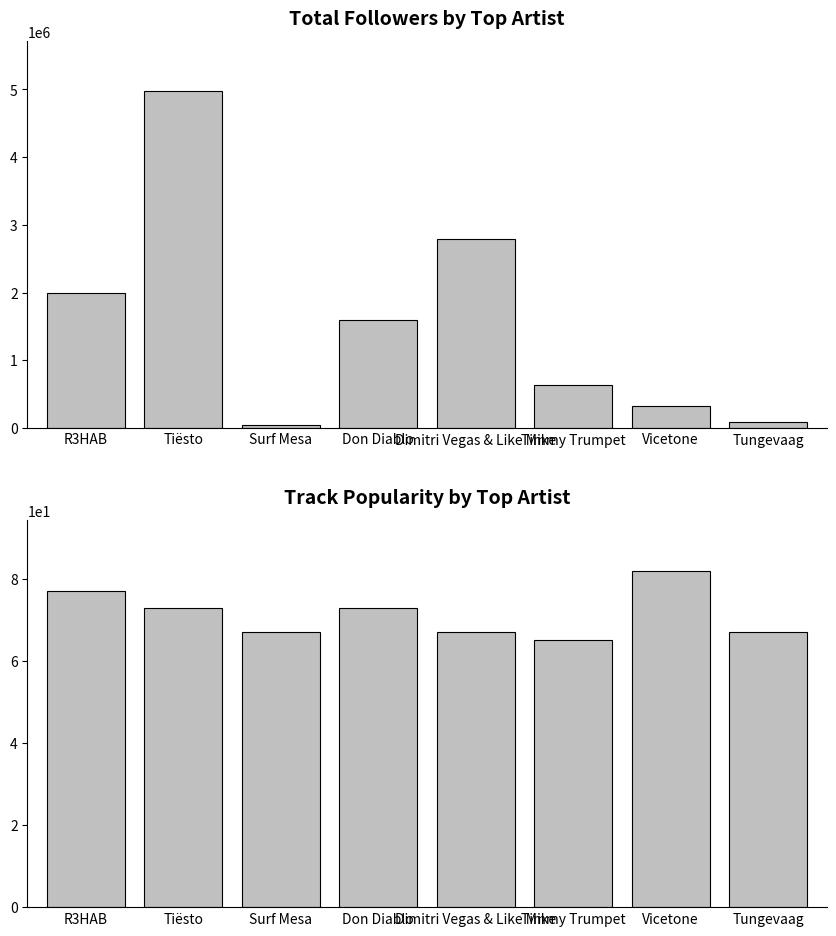

Reading left to right, extract all data points from this chart.

Followers: 1994126	4970288	43009	1598553	2796689	634460	318283	83894
Track Popularity: 77	73	67	73	67	65	82	67